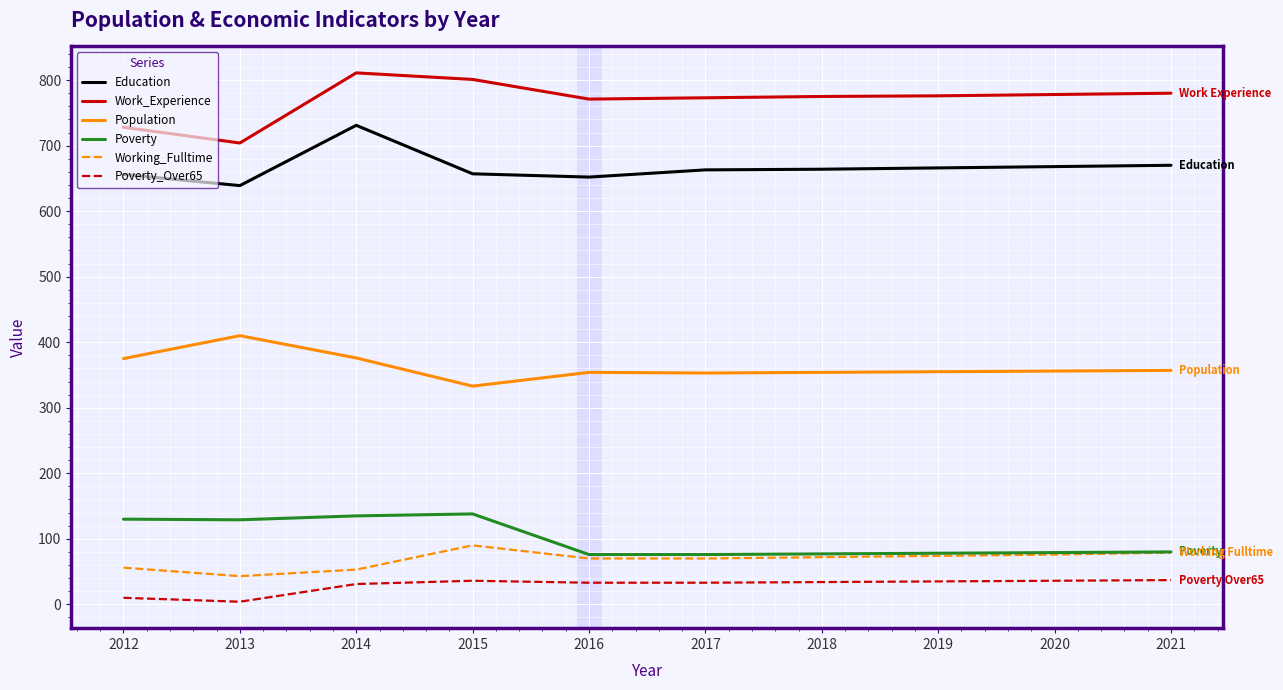

What is the total value across all series at 2021?

2003